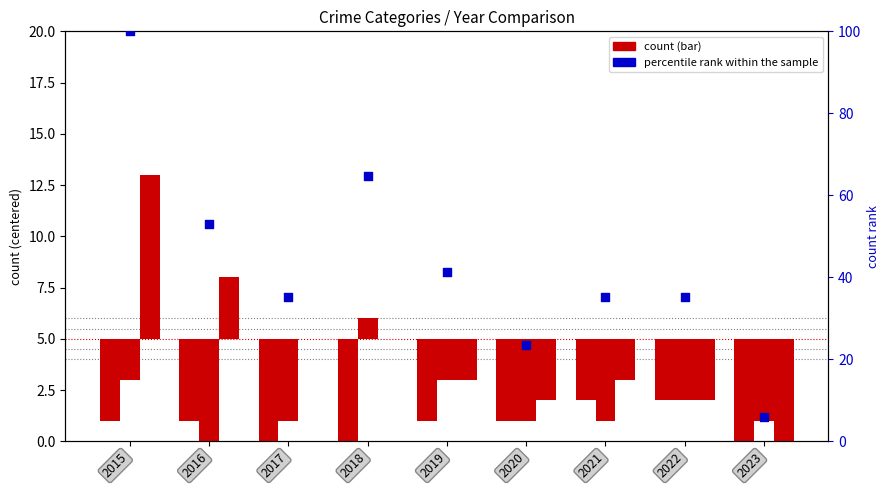

What is the total value across all series at 2020?

12.5